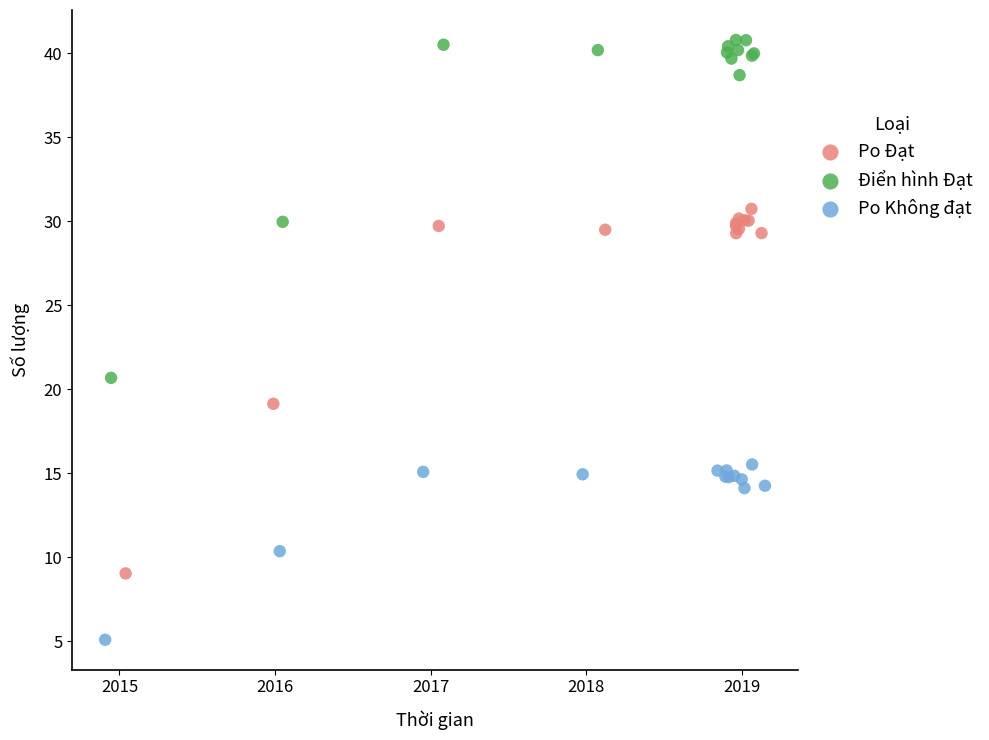

Which series contains the highest Y value?

Điển hình Đạt